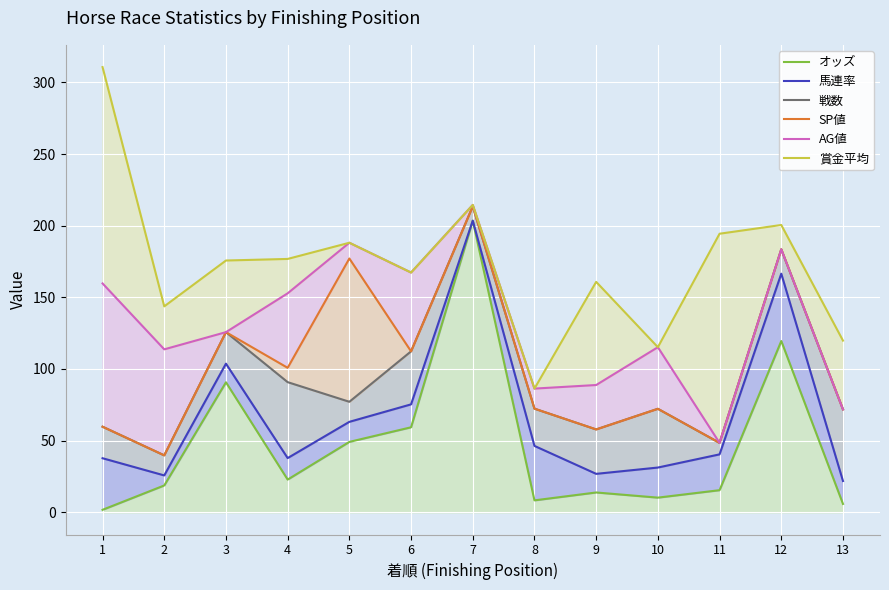

How many values in the オッズ series are below 18?

6